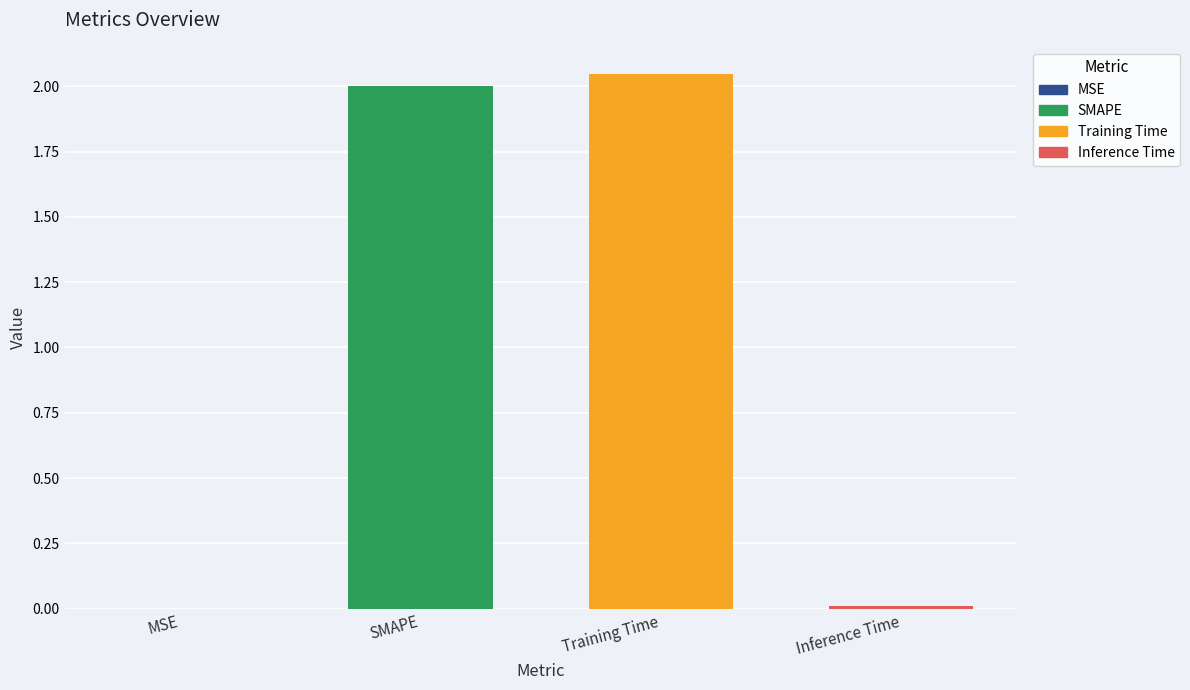

Reading left to right, extract all data points from this chart.

0.0	2.0	2.0	0.0